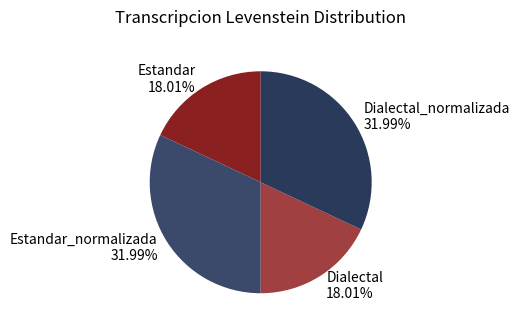

What is the ratio of the value at Estandar 18.01% to the value at Dialectal_normalizada 31.99%?

0.6